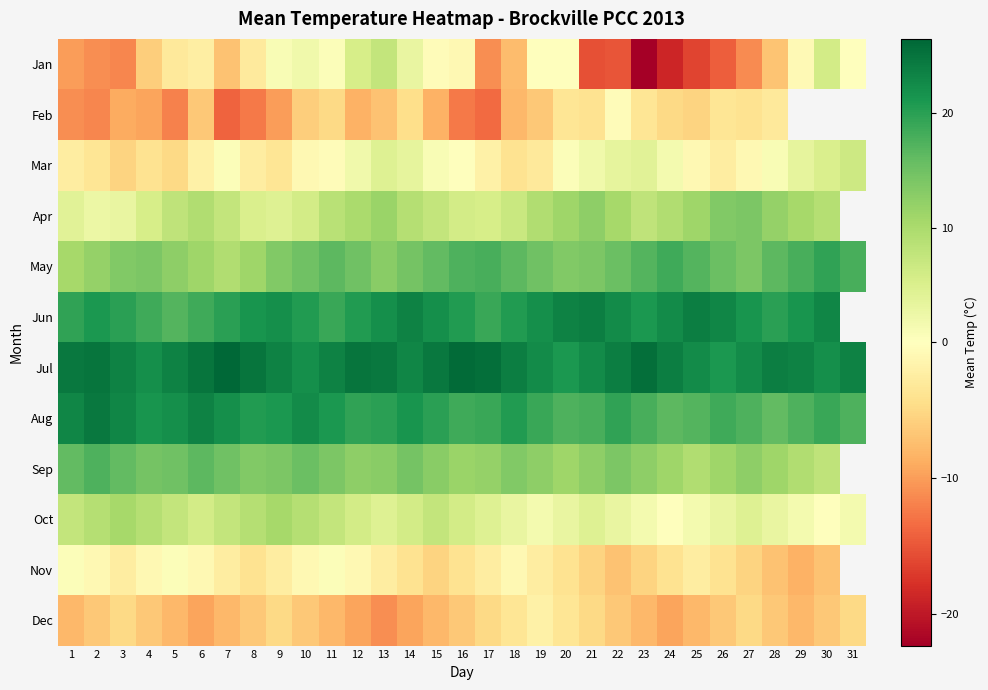

At which label does Mar first exceed 0?

7